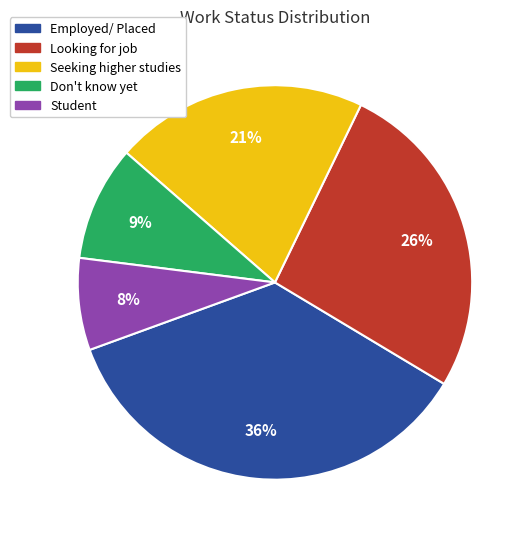

Rank the categories by value from lowest to highest.

Student, Don't know yet, Seeking higher studies, Looking for job, Employed/ Placed